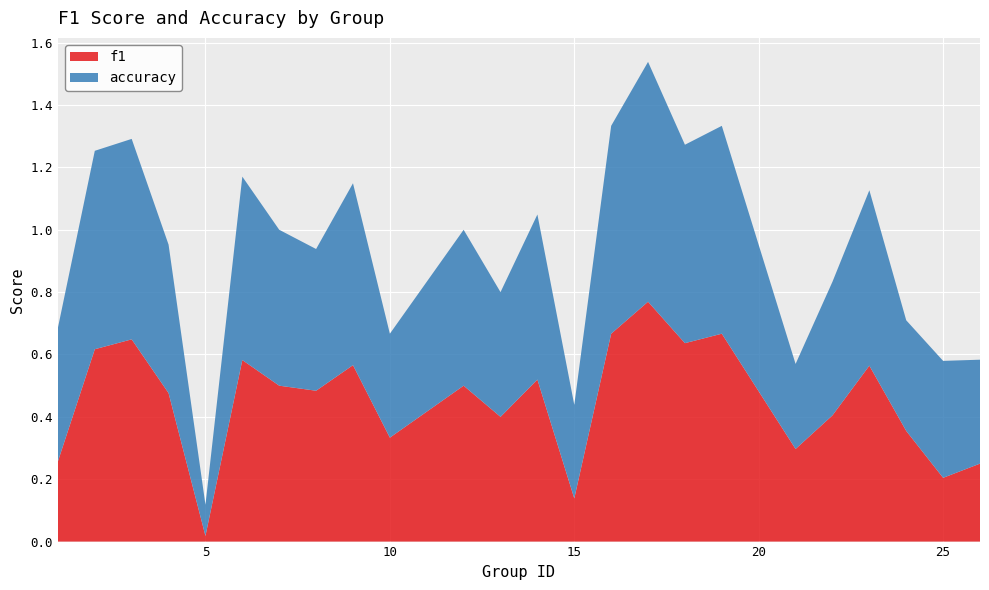

Reading left to right, what are all the values shown in this chart?

f1: 0.3	0.6	0.6	0.5	0.0	0.6	0.5	0.5	0.6	0.3	0.5	0.4	0.5	0.1	0.7	0.8	0.6	0.7	0.3	0.4	0.6	0.4	0.2	0.2
accuracy: 0.4	0.6	0.6	0.5	0.1	0.6	0.5	0.5	0.6	0.3	0.5	0.4	0.5	0.3	0.7	0.8	0.6	0.7	0.3	0.4	0.6	0.4	0.4	0.3